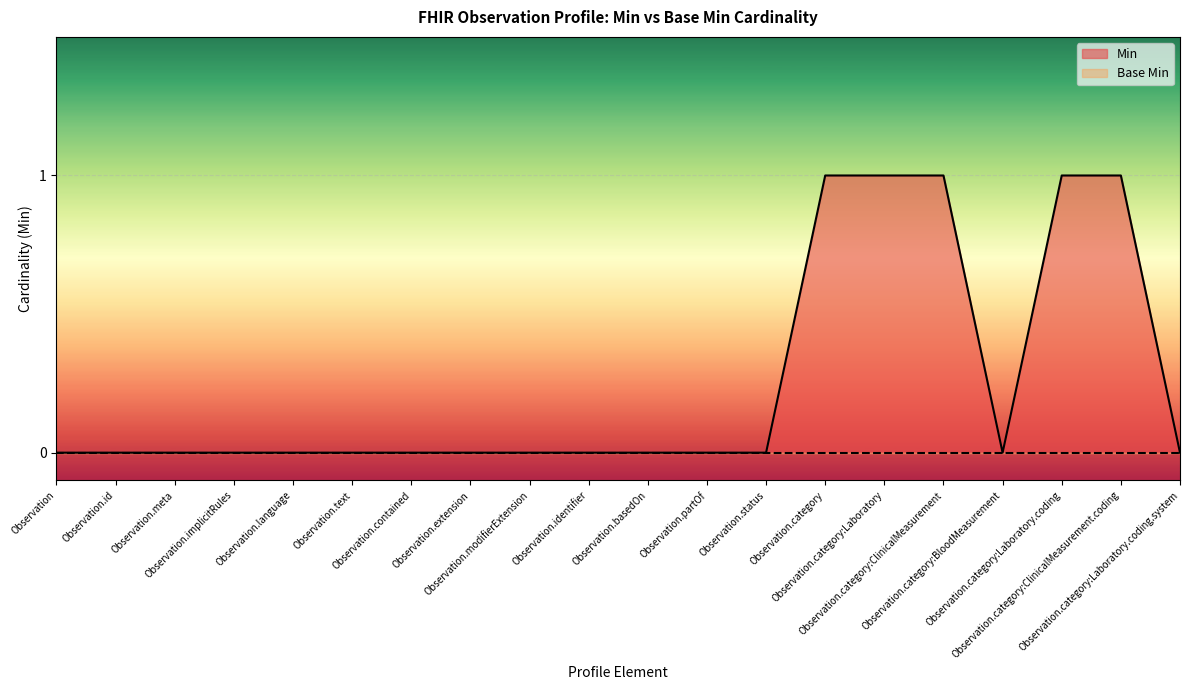

Reading left to right, transcribe all the data shown in this chart.

Observation=0	Observation.id=0	Observation.meta=0	Observation.implicitRules=0	Observation.language=0	Observation.text=0	Observation.contained=0	Observation.extension=0	Observation.modifierExtension=0	Observation.identifier=0	Observation.basedOn=0	Observation.partOf=0	Observation.status=0	Observation.category=1	Observation.category:Laboratory=1	Observation.category:ClinicalMeasurement=1	Observation.category:BloodMeasurement=0	Observation.category:Laboratory.coding=1	Observation.category:ClinicalMeasurement.coding=1	Observation.category:Laboratory.coding.system=0